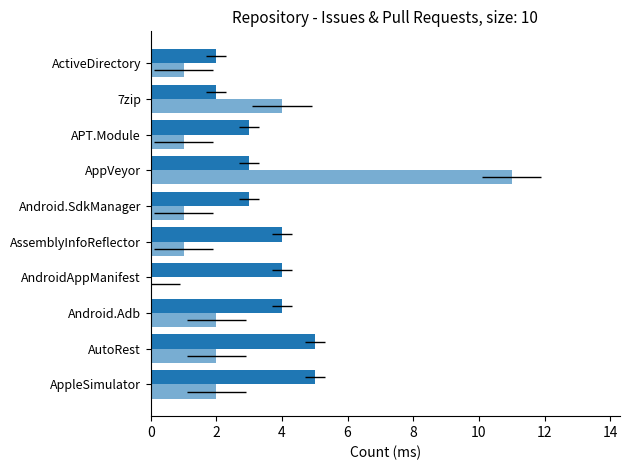

Reading left to right, extract all data points from this chart.

Issues count: 5	5	4	4	4	3	3	3	2	2
Pull requests count: 2	2	2	0	1	1	11	1	4	1